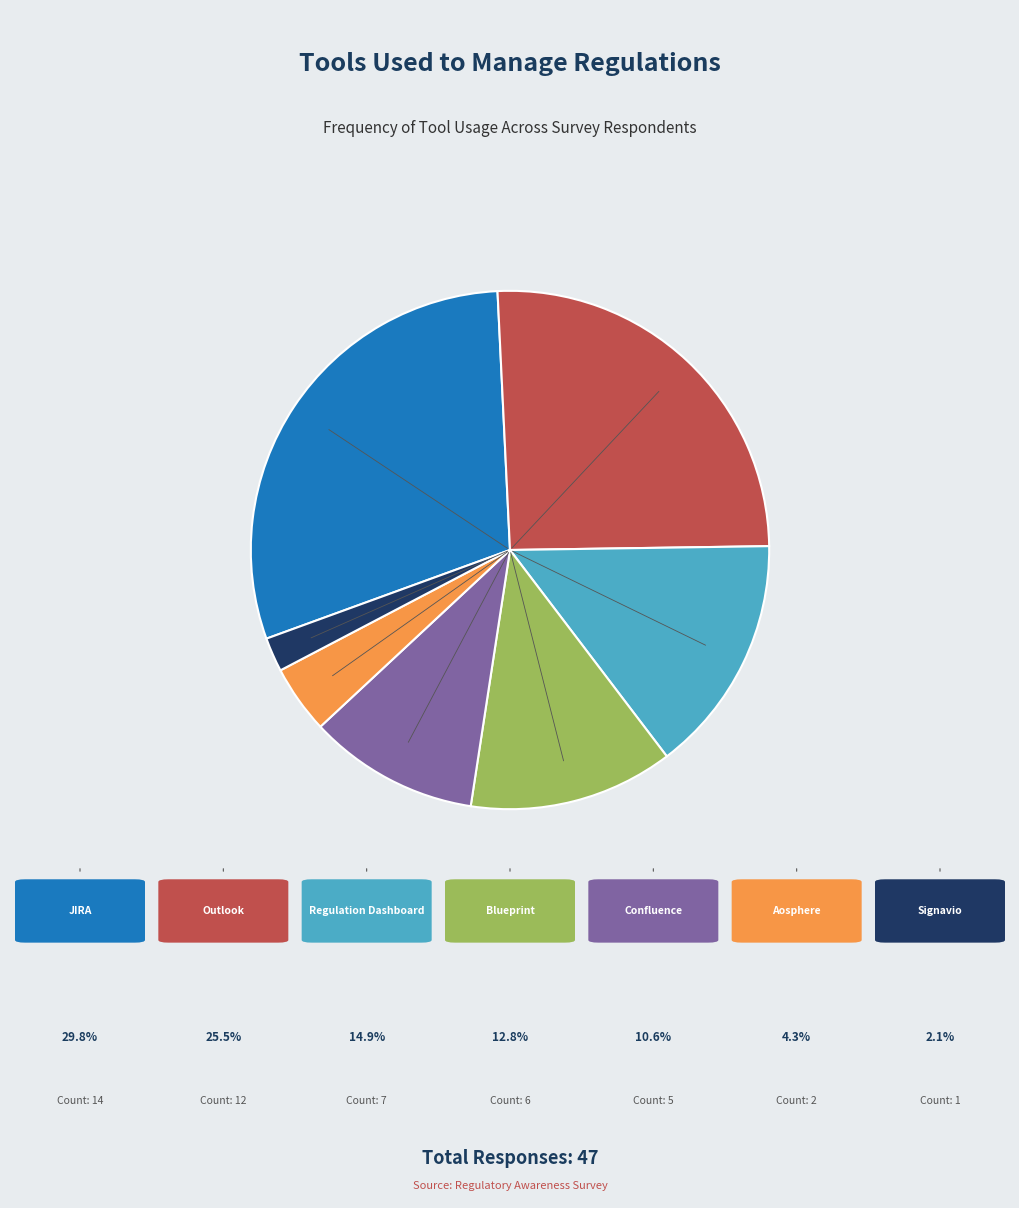

Is there a majority slice in this chart?

No